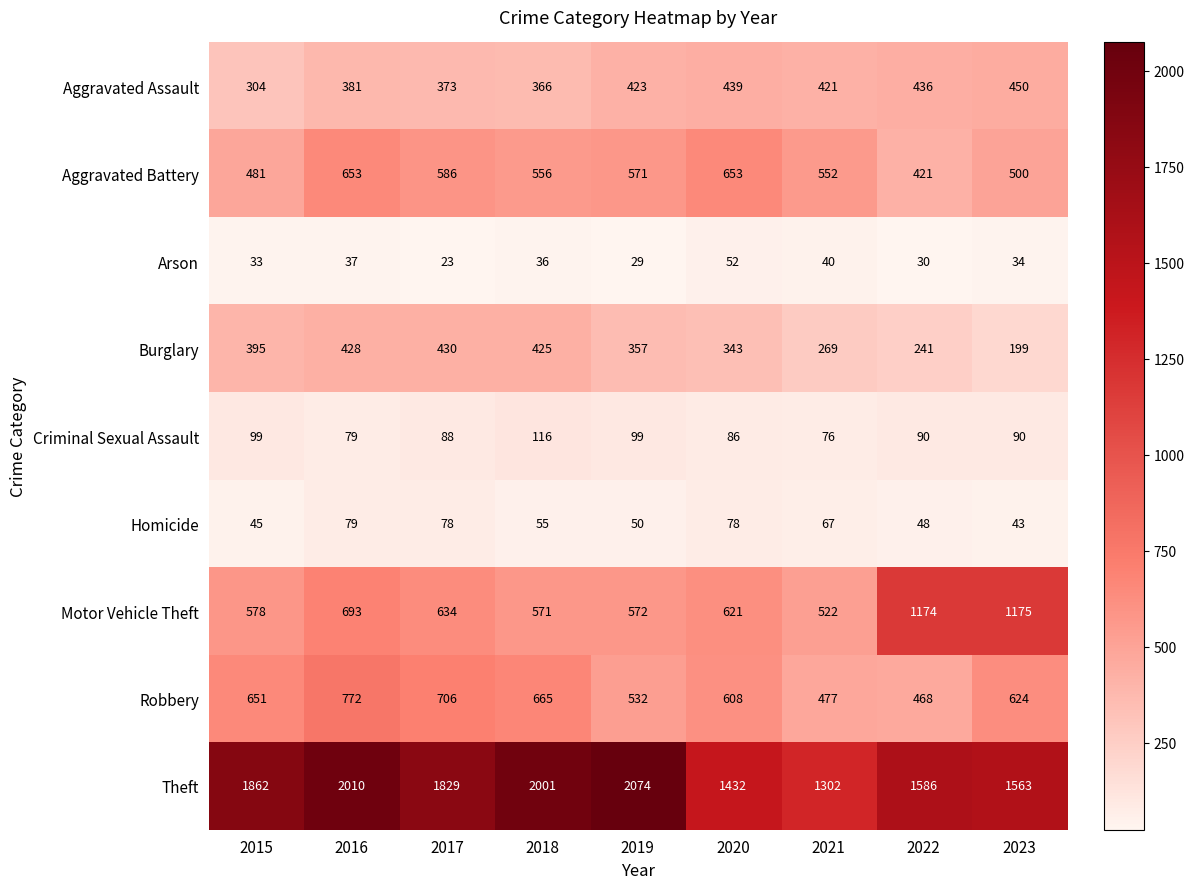

Where does the Aggravated Battery series first go above 556?

2016